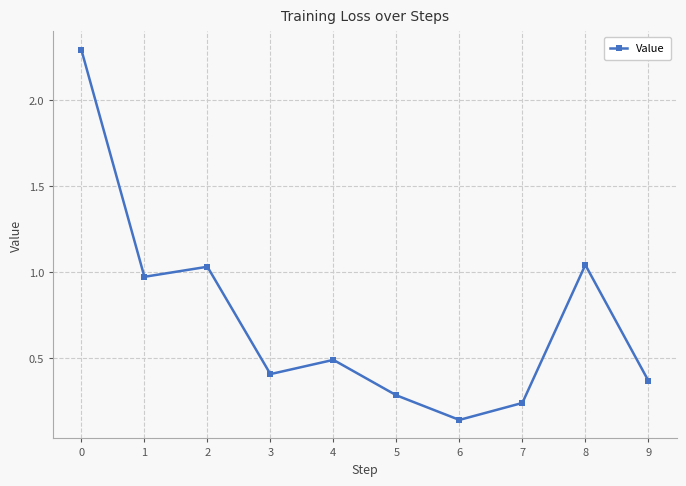

How many points are lower than both their immediate neighbors (excluding endpoints)?

3